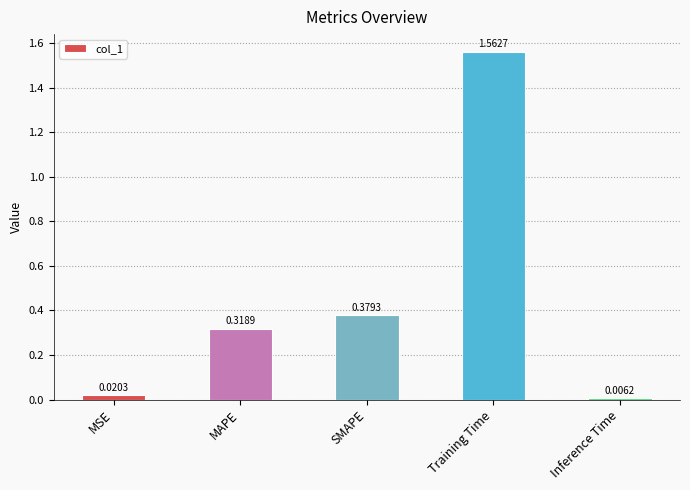

List the labels in order of value, smallest first.

Inference Time, MSE, MAPE, SMAPE, Training Time